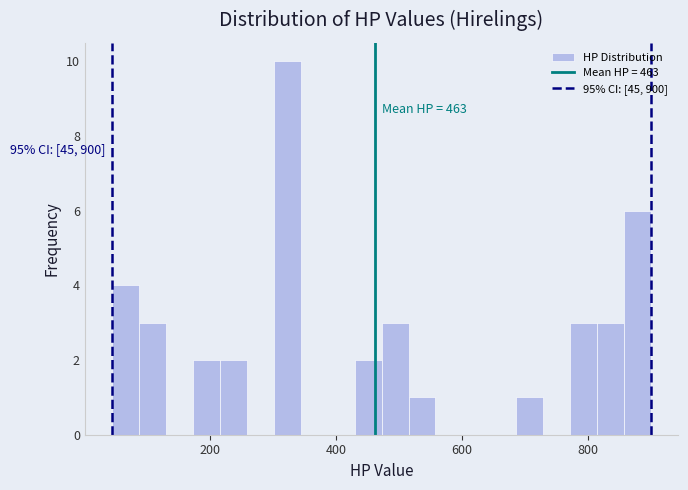

Read against the x-axis, roughly where is the centre of the tallest bar?

320